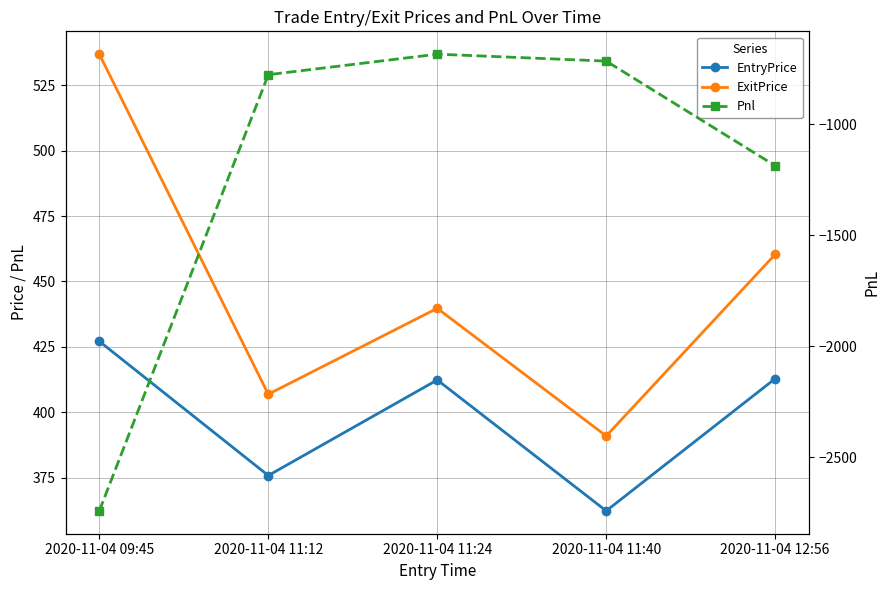

What is the label of the 1st point from the right?

2020-11-04 12:56